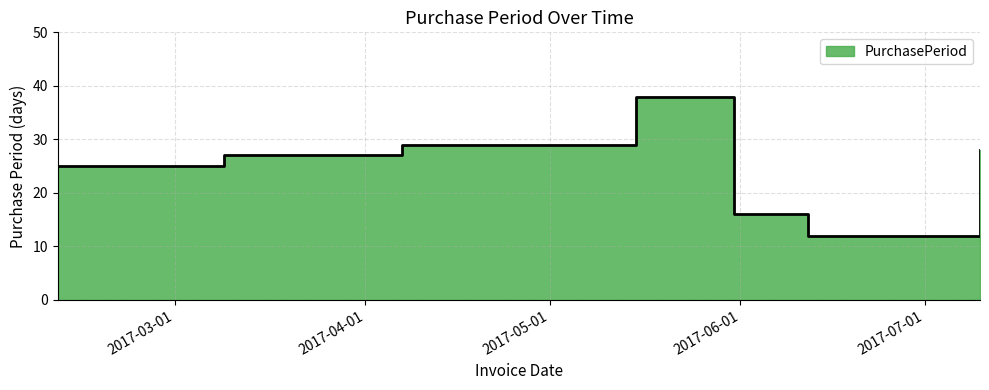

How many points are higher than both their immediate neighbors (excluding endpoints)?

1